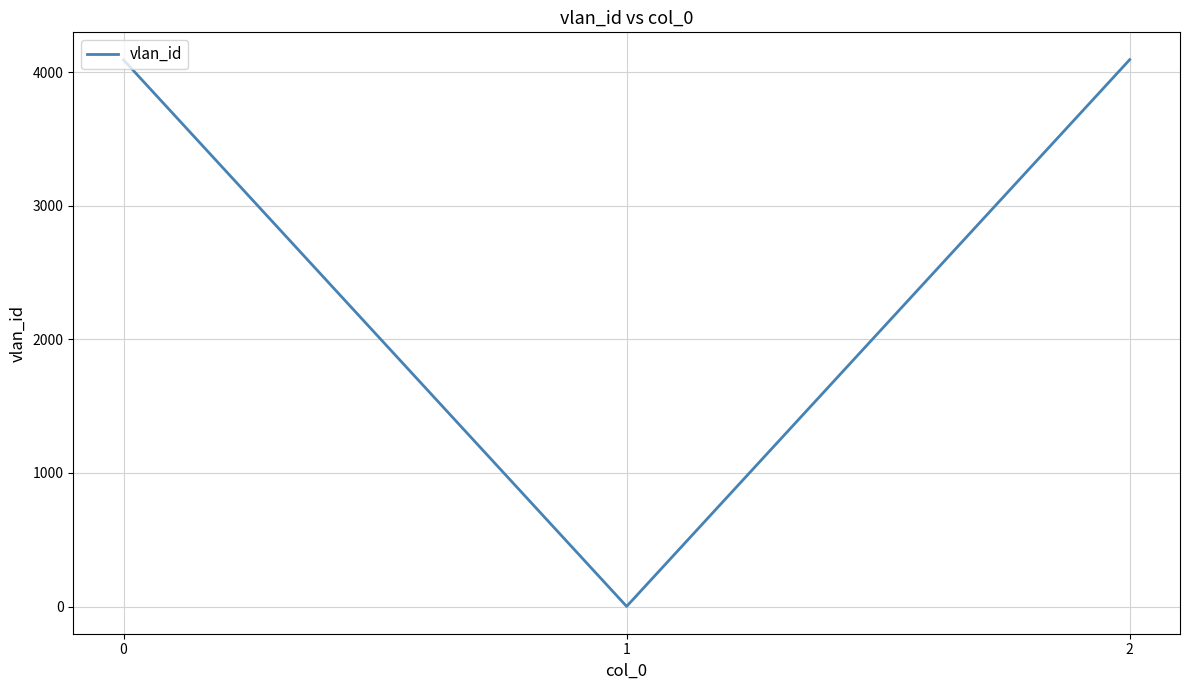

What is the sum of the values at 2 and 1?

4096